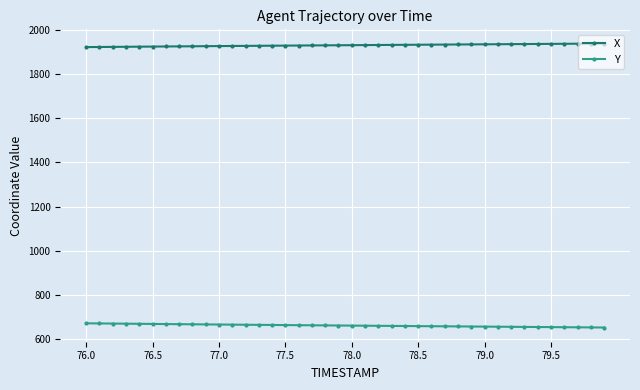

How many categories are shown in the chart?

40